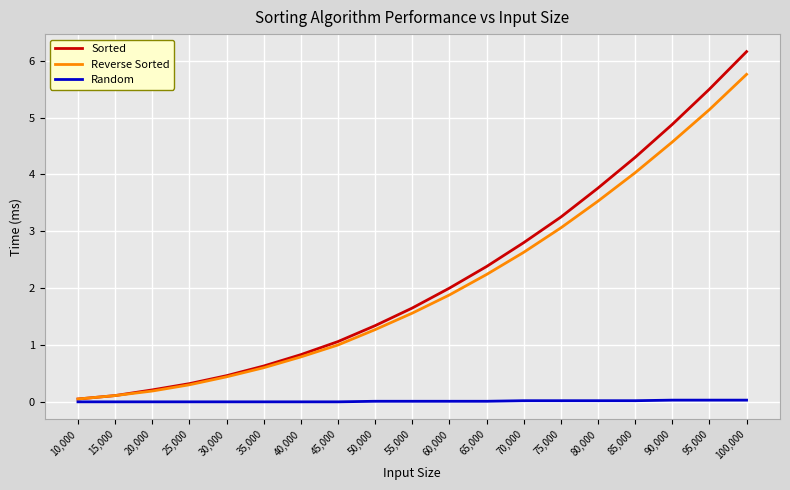

At 100,000, list the series in order from largest to smallest.

Sorted, Reverse Sorted, Random